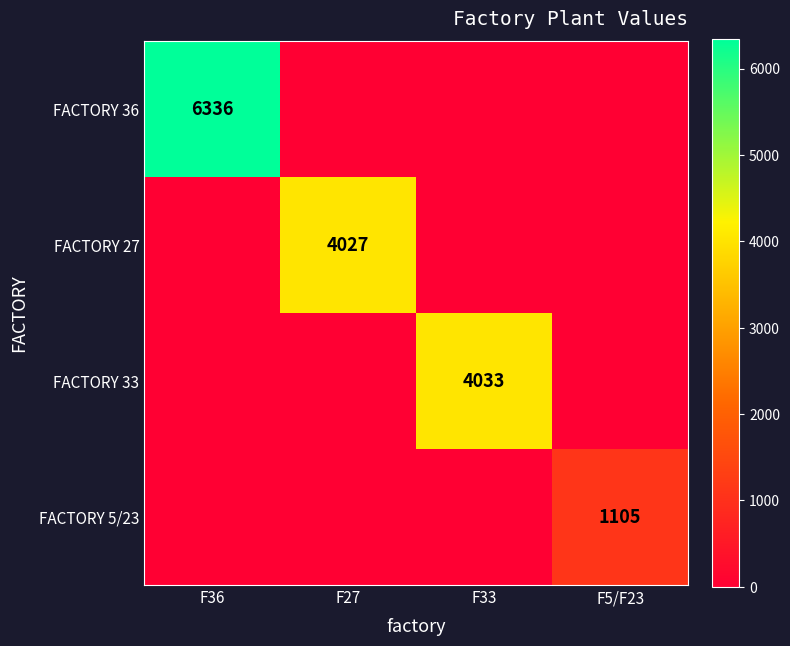

The FACTORY 5/23 series shows 389 at F5/F23. True or false?

False